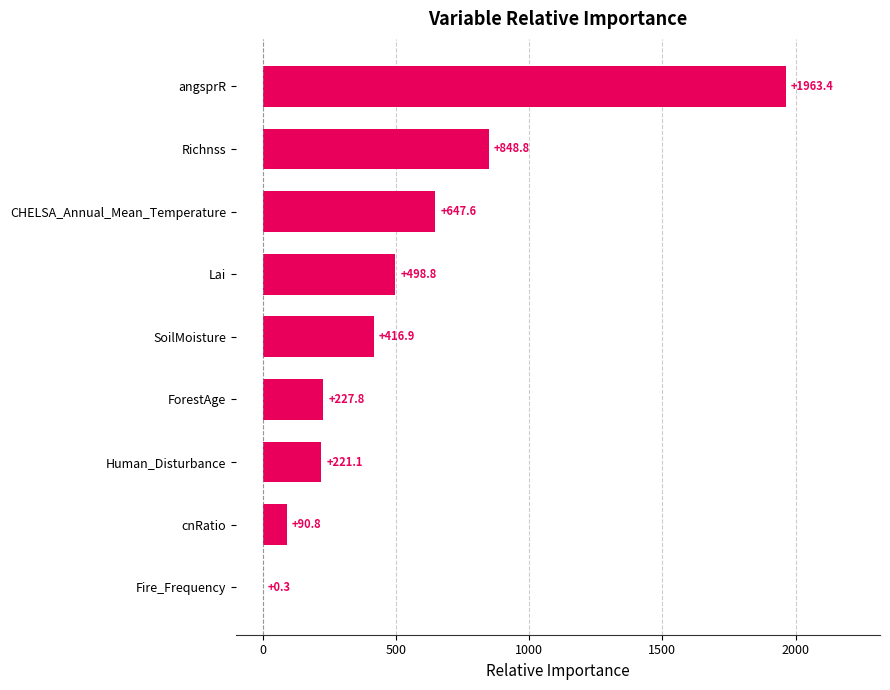

Where is the data nearest to the value 981?

Richnss